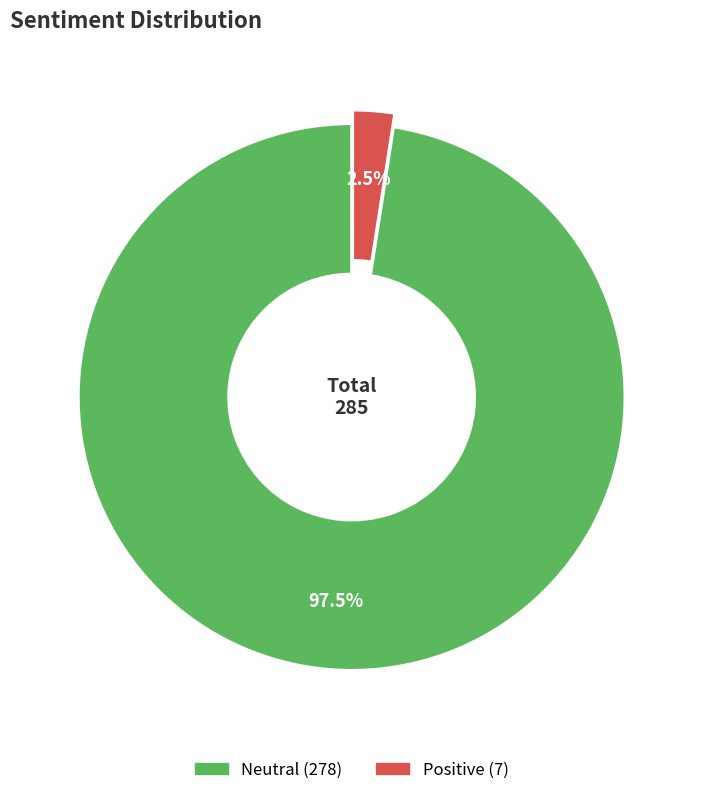

Which category has the biggest portion of the pie?

Neutral